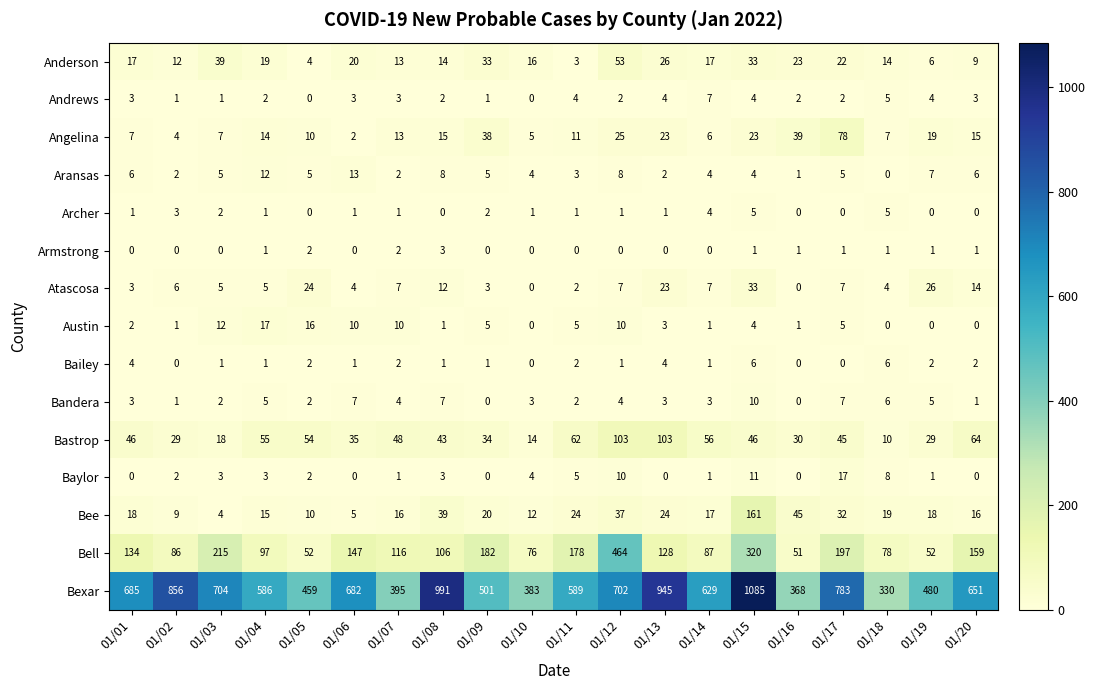

Count the Andrews values in the range 2 to 4.

13